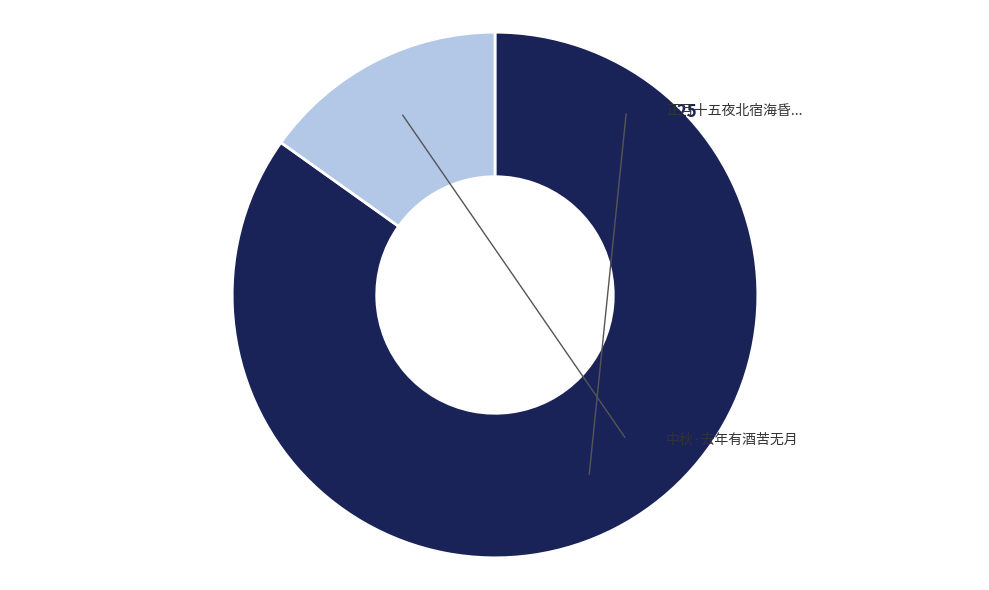

Is there a majority slice in this chart?

Yes